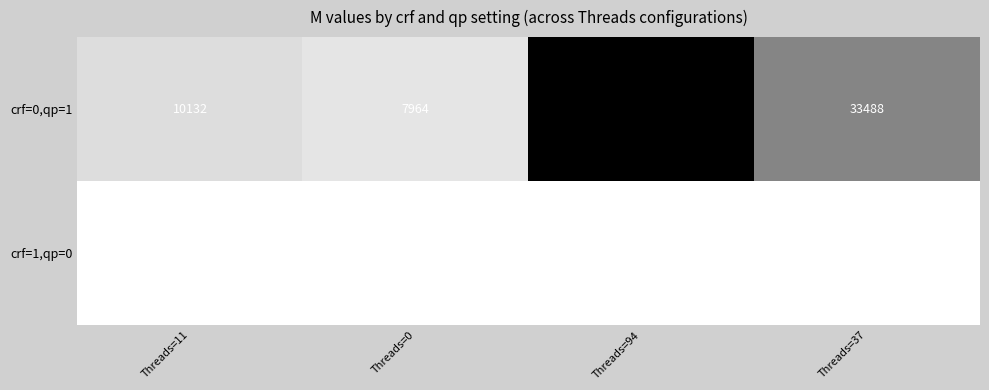

How many distinct data groups are displayed?

2